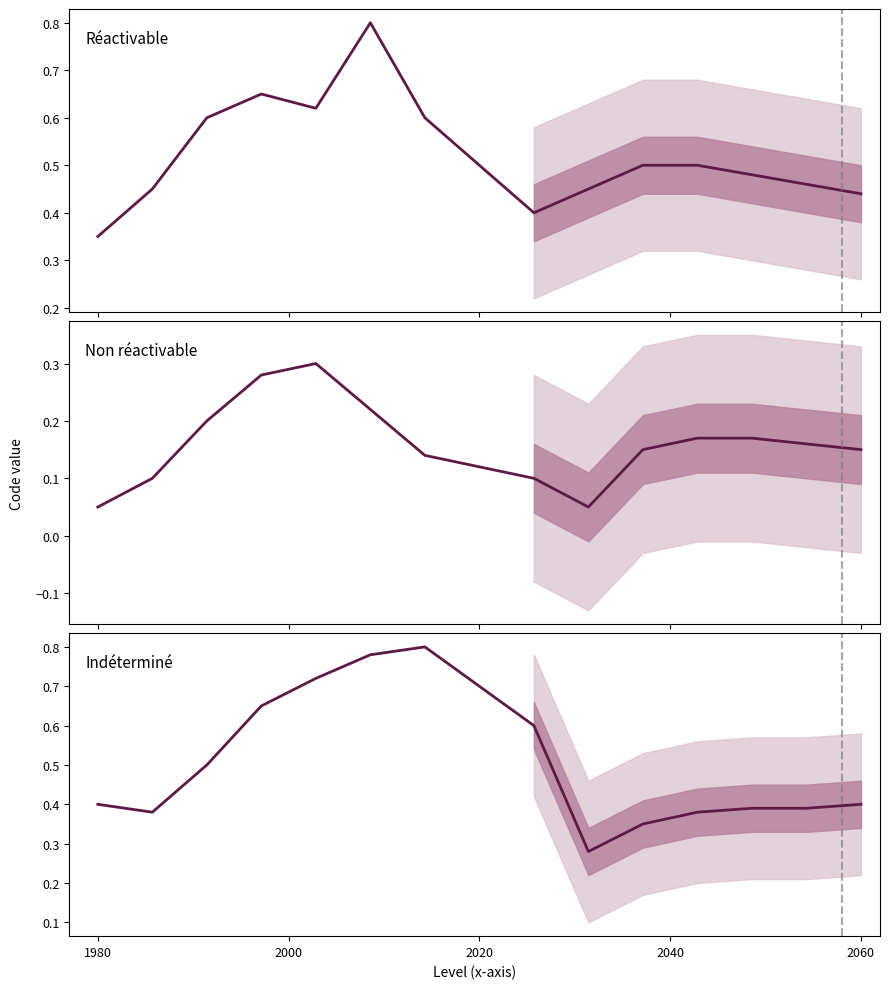

Count the number of data series in this chart.

3